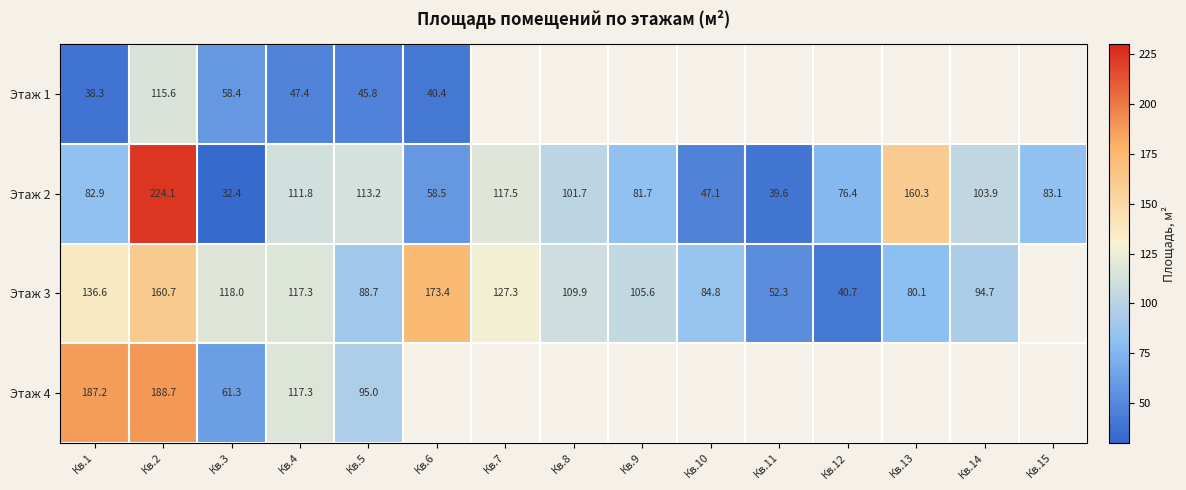

How many categories are shown in the chart?

15